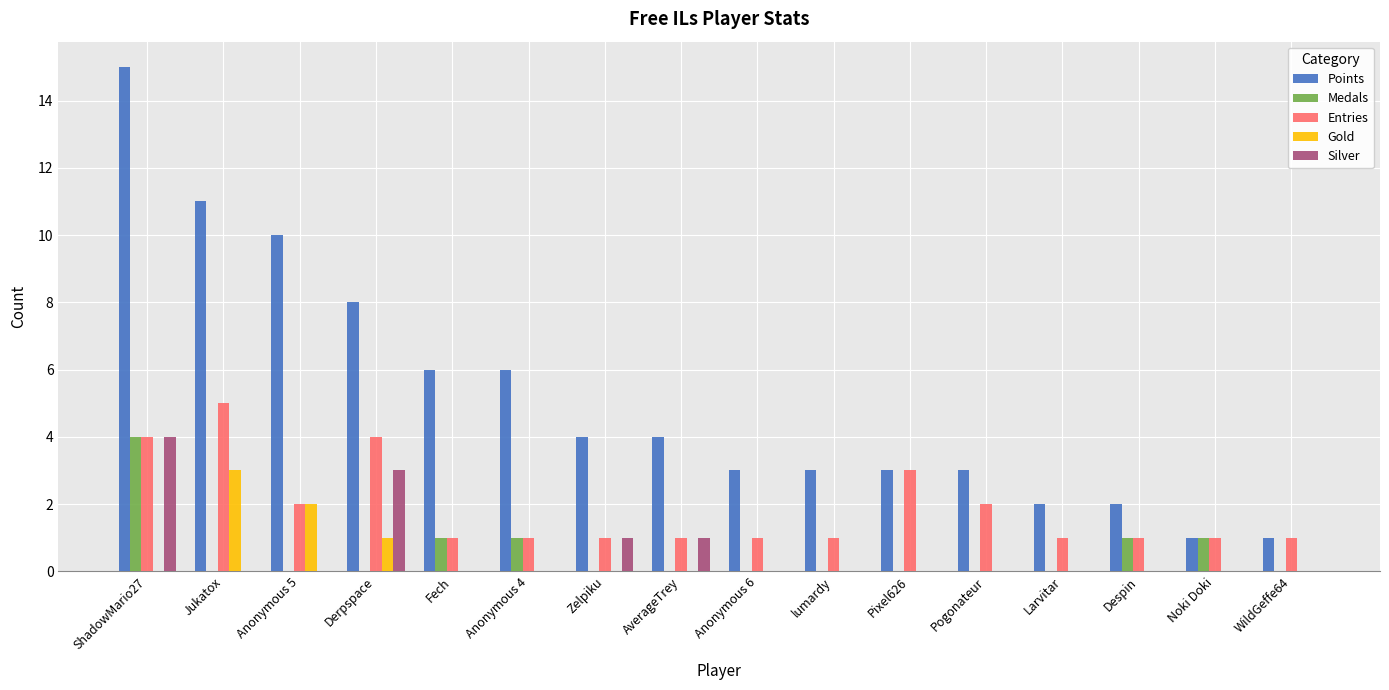

What is the sum of all Gold values?

6